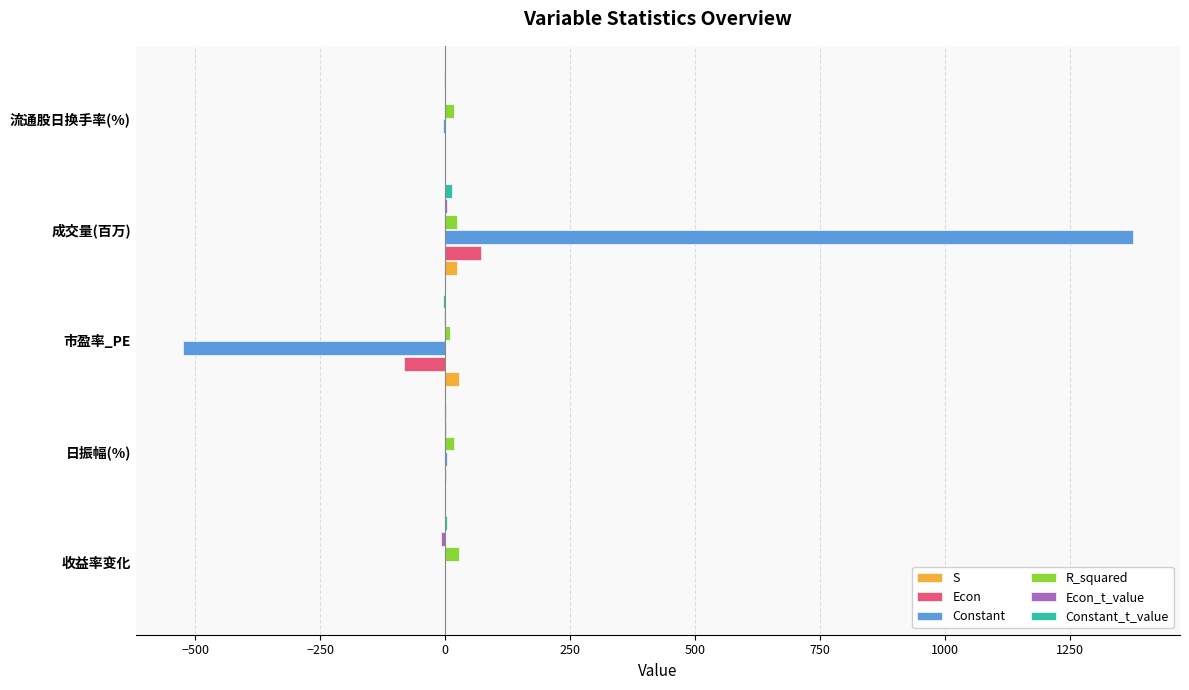

What is the sum of all S values?

52.4